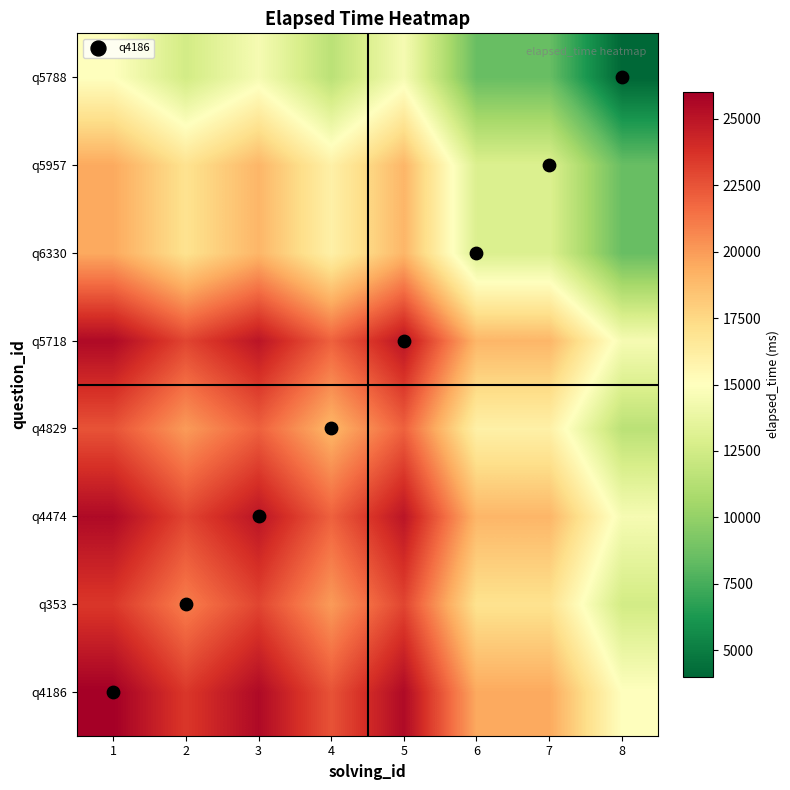

At how many categories does at least one series exceed 13254?

8